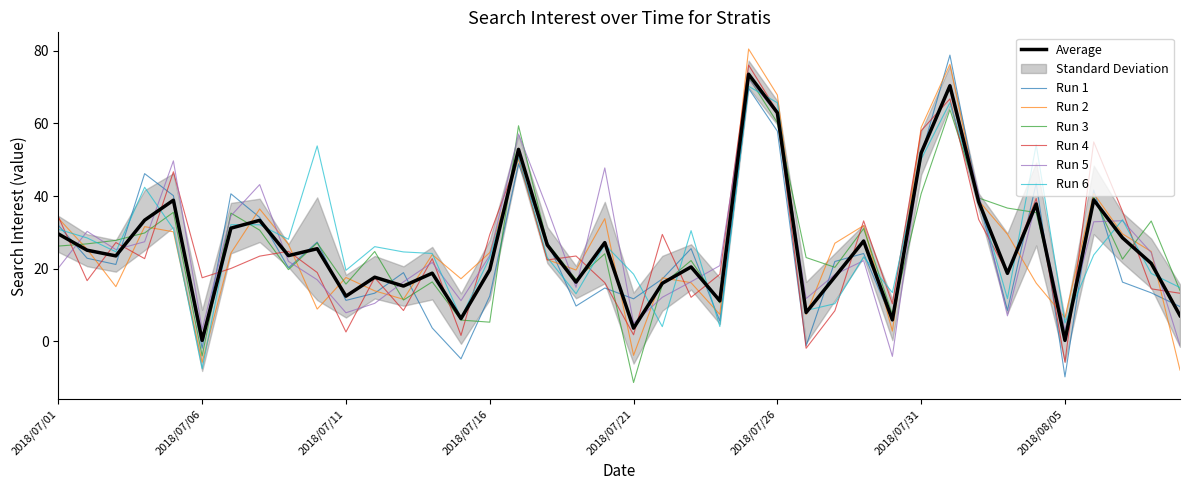

What is the sum of all values?

1038.2